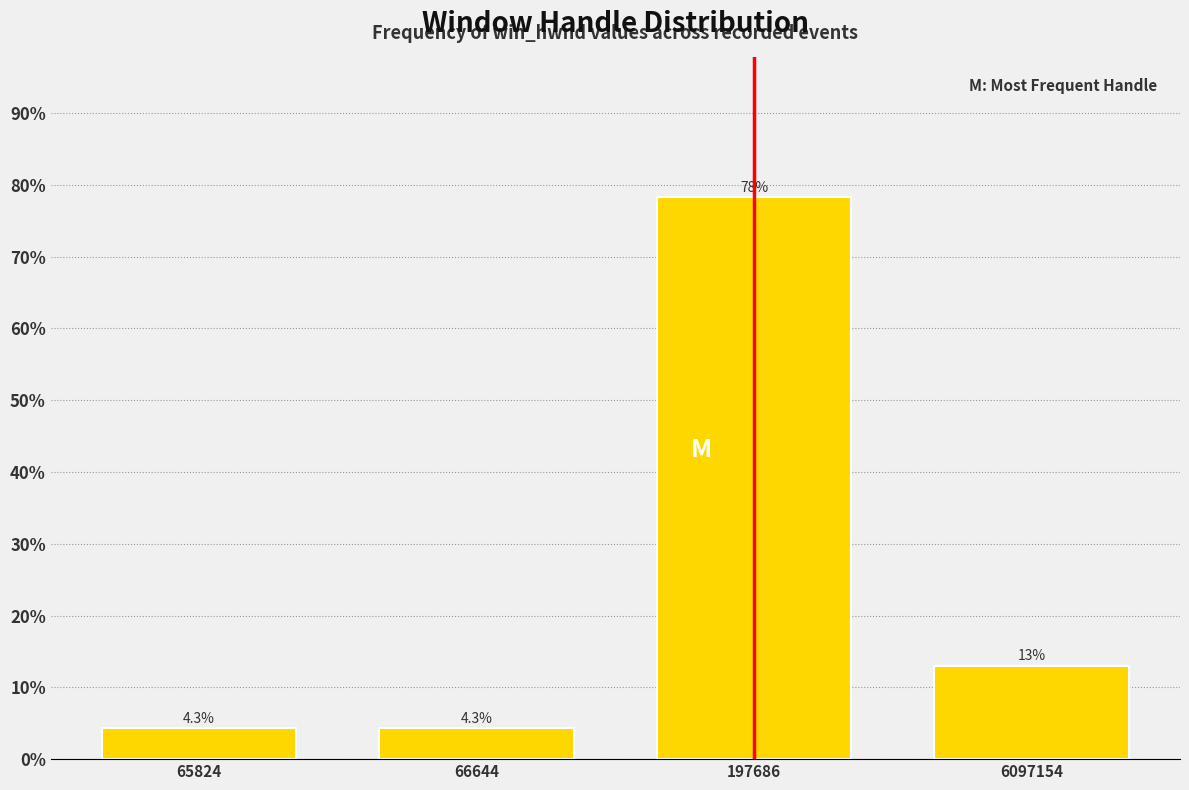

Reading left to right, what are all the values shown in this chart?

65824=4.3	66644=4.3	197686=78.3	6097154=13.0